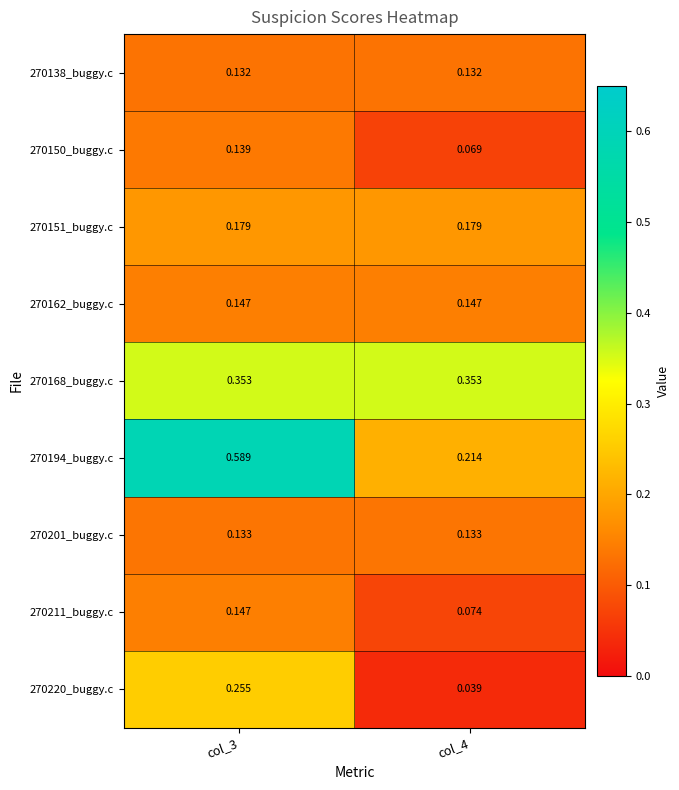

How many categories are shown in the chart?

2